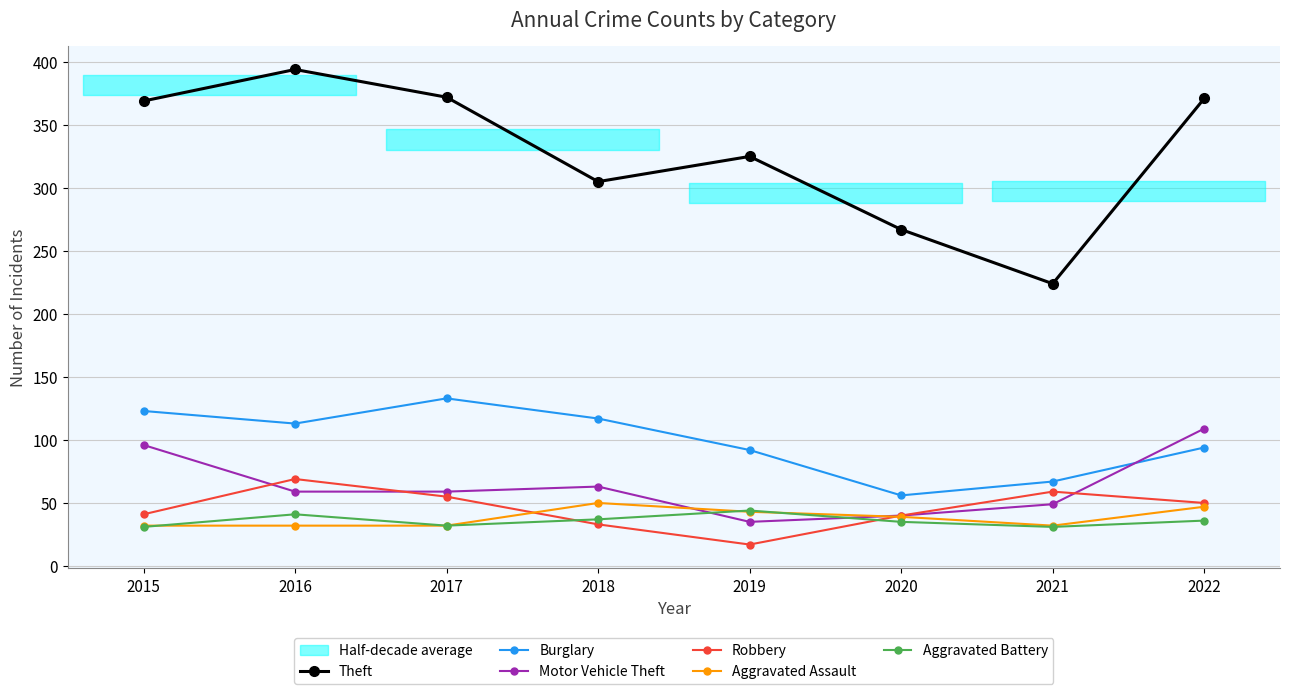

What is the difference between the maximum and minimum values in the Theft series?

170